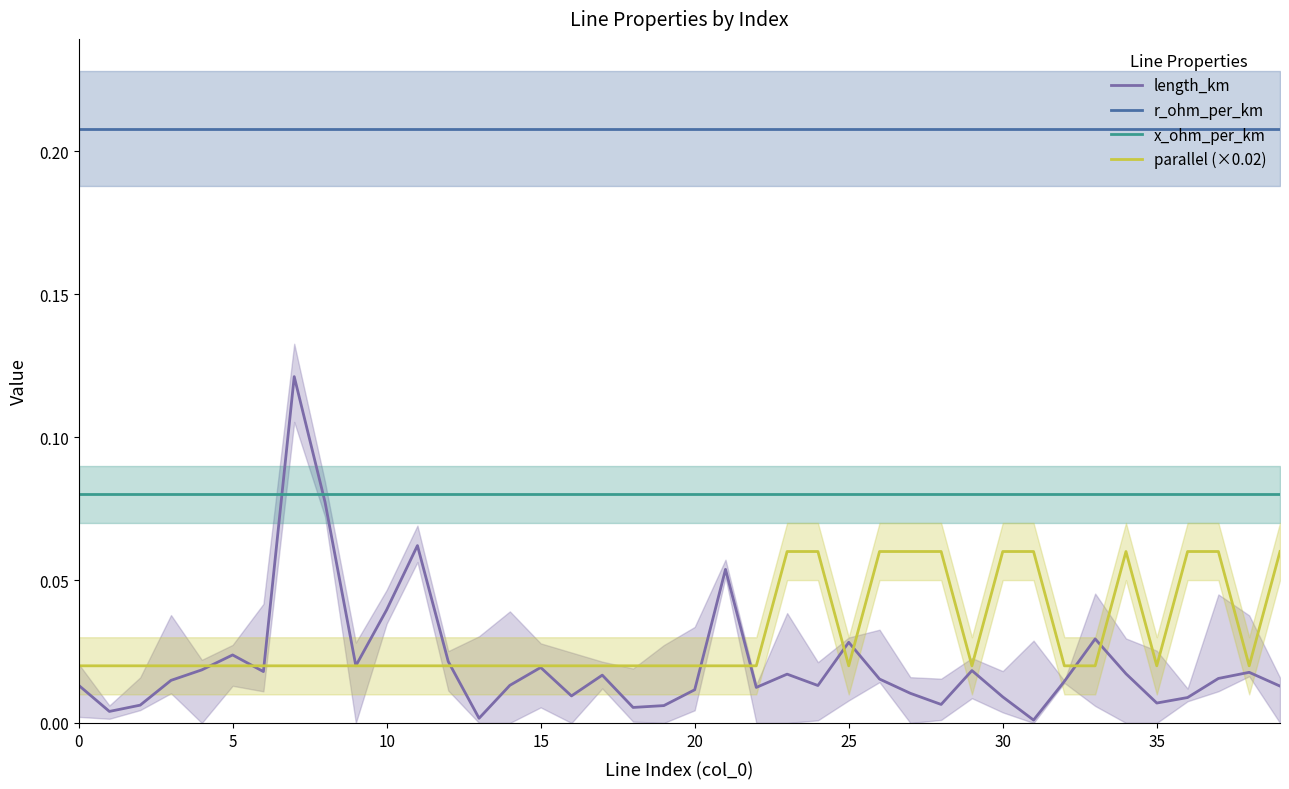

True or false: parallel (×0.02) and x_ohm_per_km intersect in this chart.

False